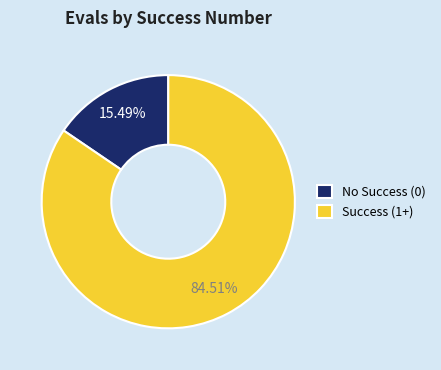

How many slices are in this pie chart?

2